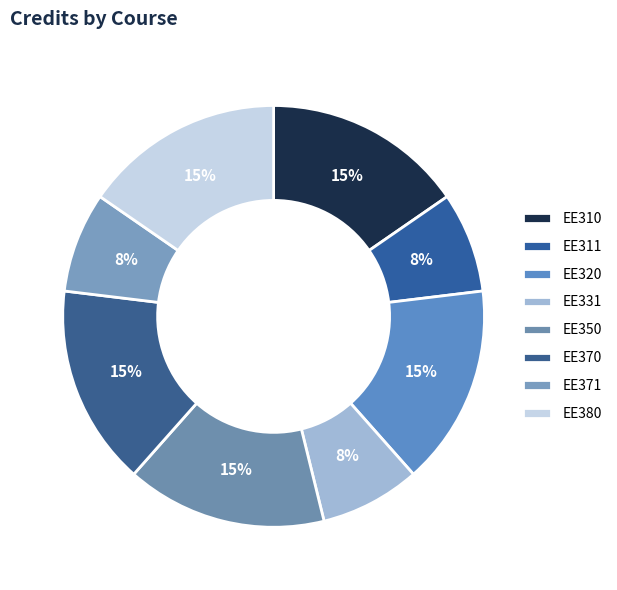

Is it true that EE310 is 15% of the pie?

True